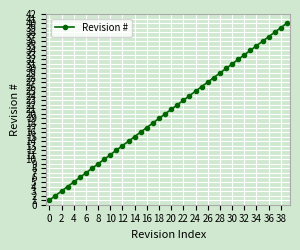

What is the sum of all values?

820